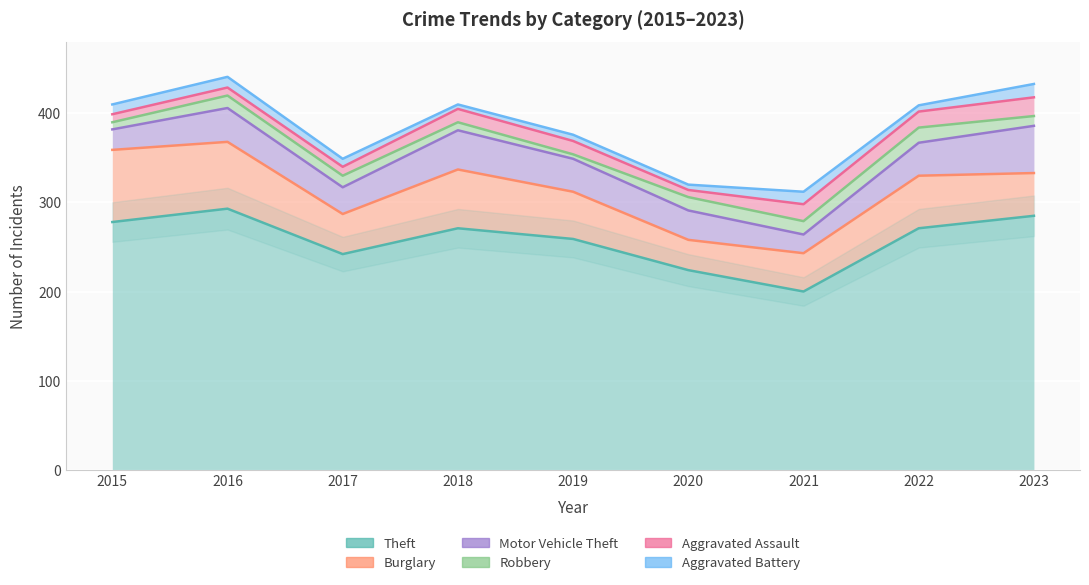

Where is the first local minimum for Aggravated Battery?

2018